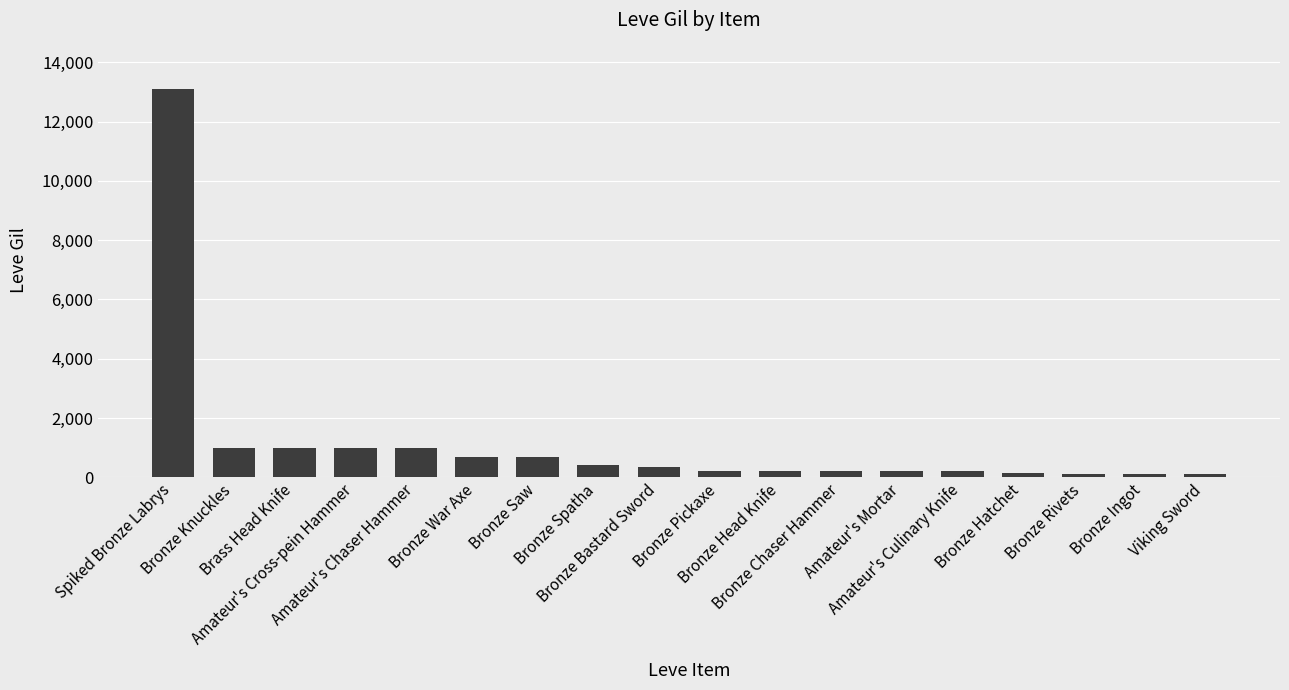

What is the difference between the maximum and minimum values?

12980